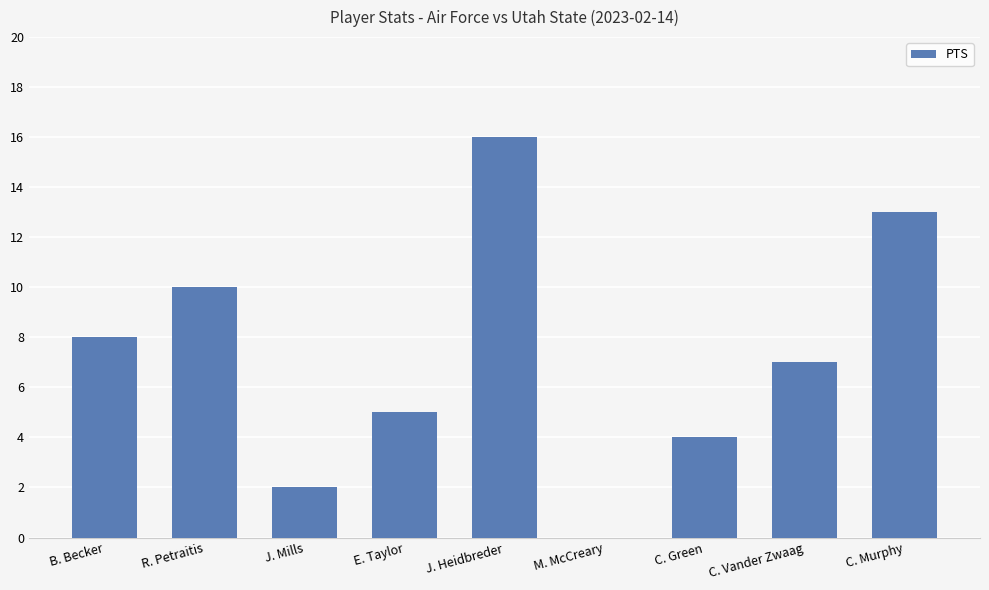

What value does the data have at C. Green?

4